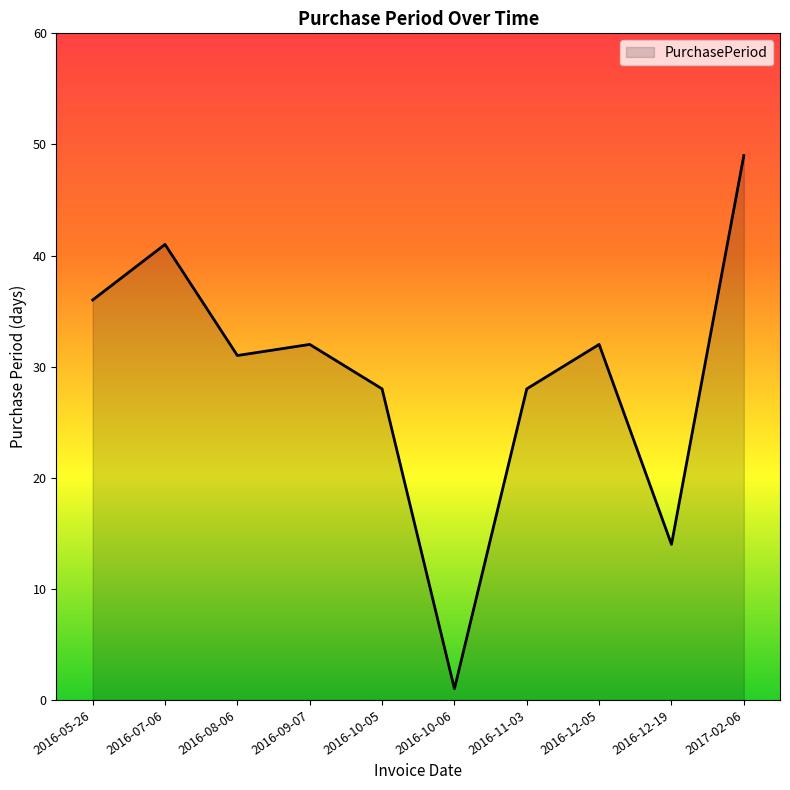

Which has a higher value, 2016-08-06 or 2016-09-07?

2016-09-07